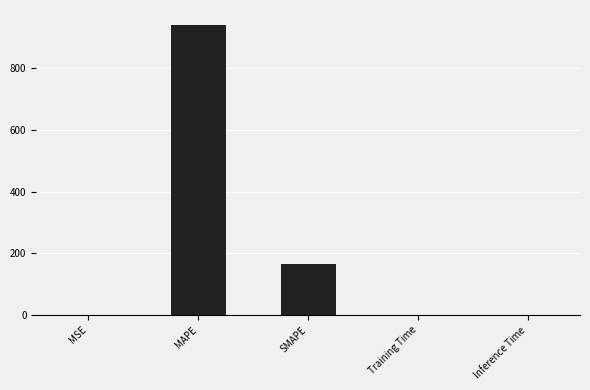

Between Inference Time and MAPE, which is larger?

MAPE